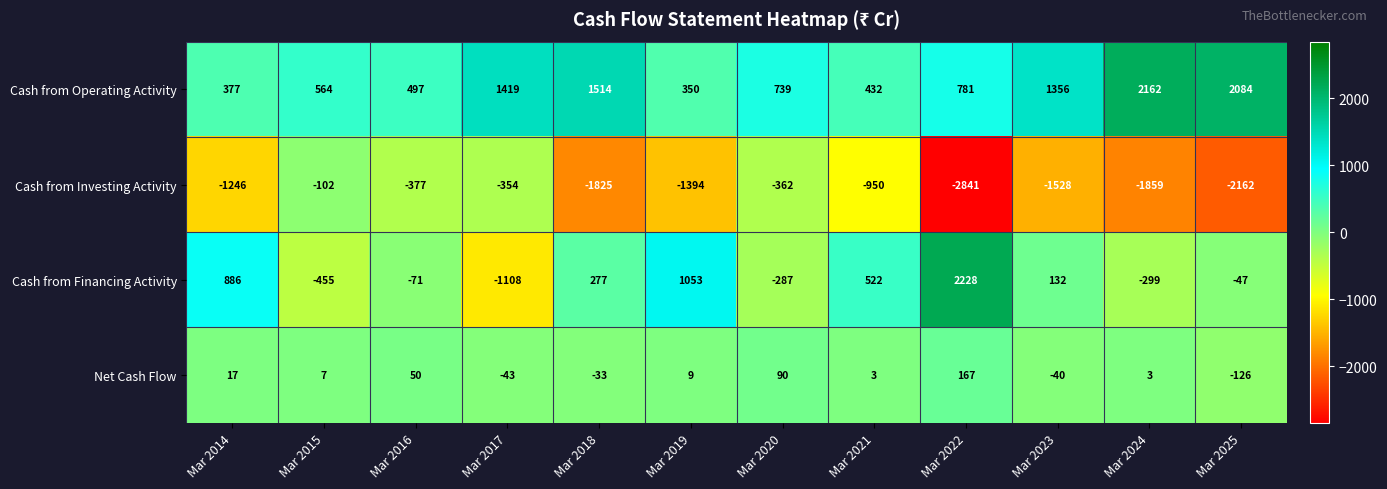

Where is Cash from Operating Activity nearest to the value 1256?

Mar 2023